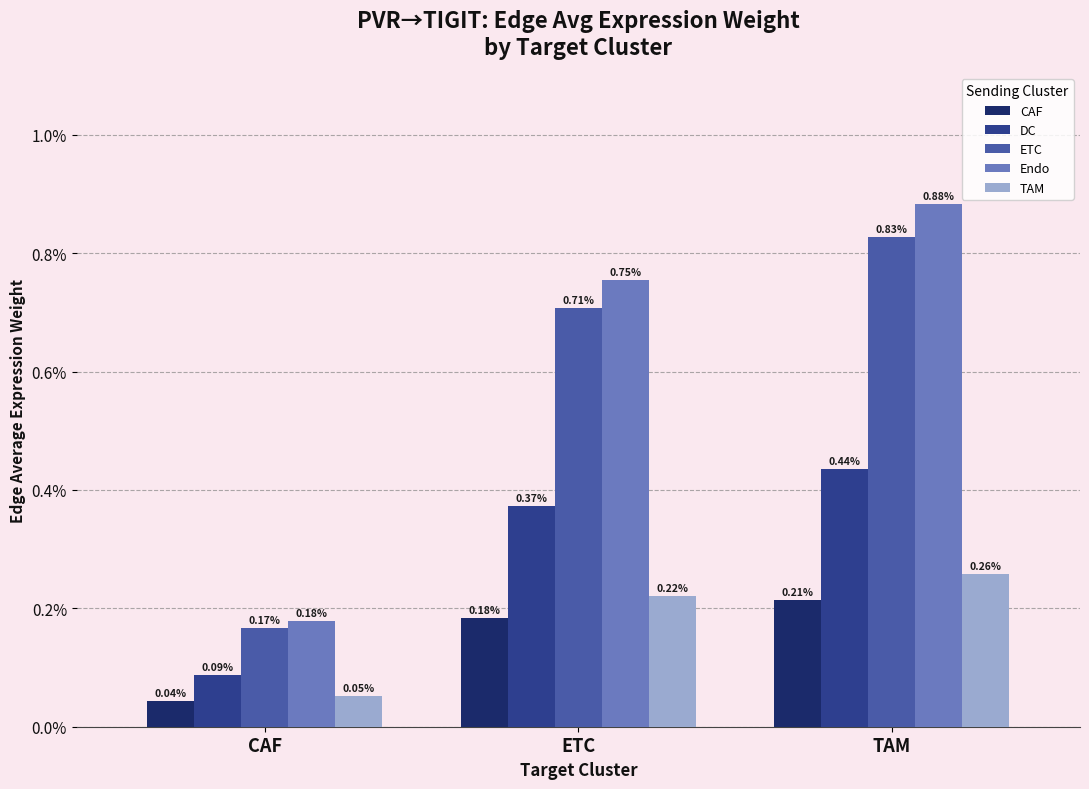

Are the bars grouped side by side (vs. stacked)?

Yes